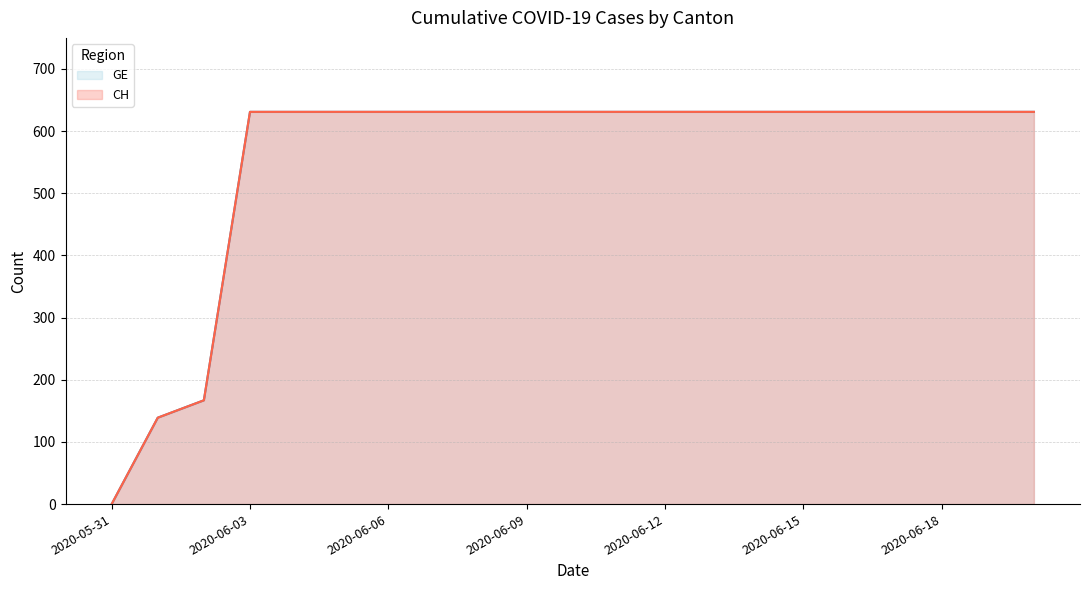

Which series has the widest spread of values?

GE